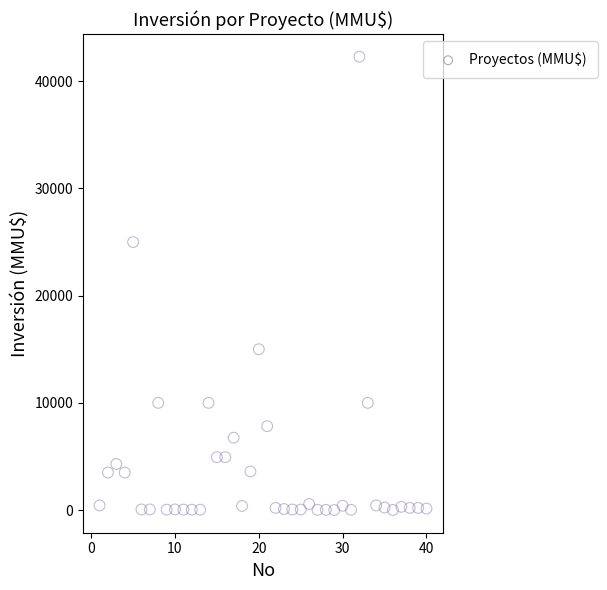

What is the range of Y values (max minus min)?

42294